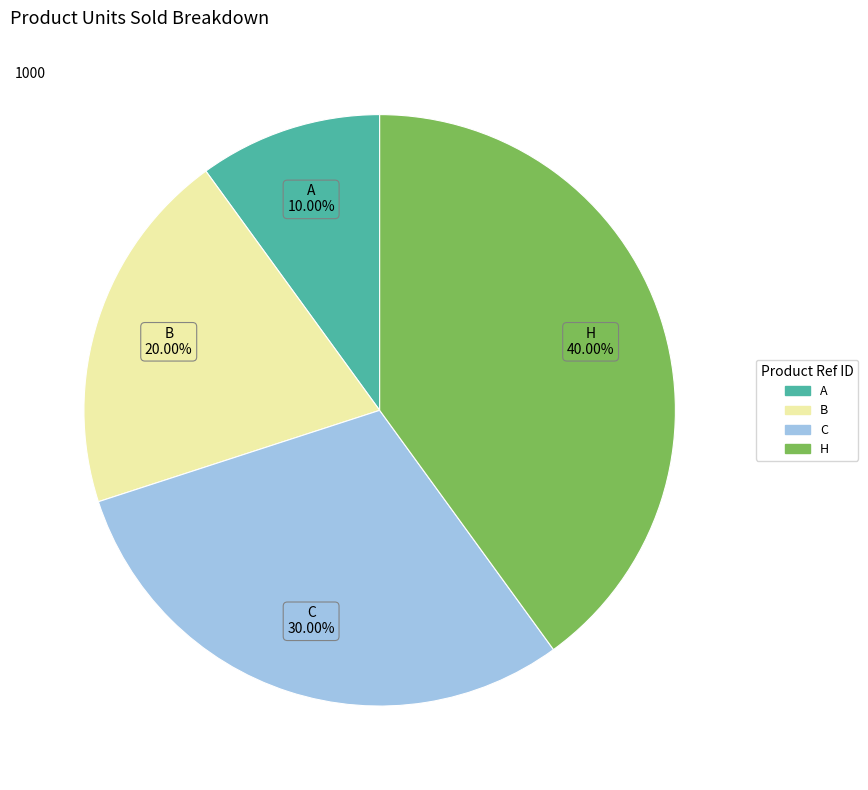

The H slice represents 33% of the pie. True or false?

False